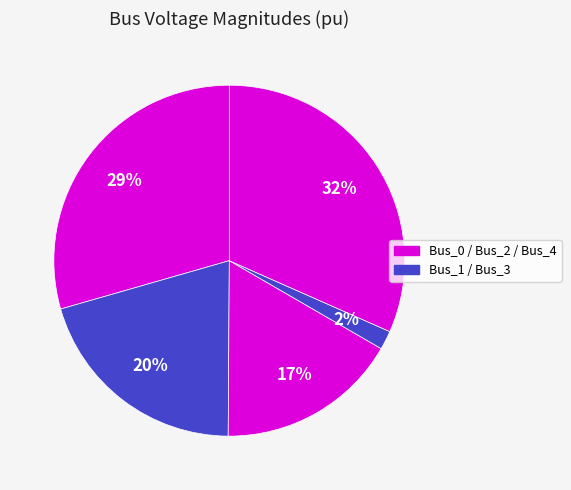

How many segments does this pie chart have?

5